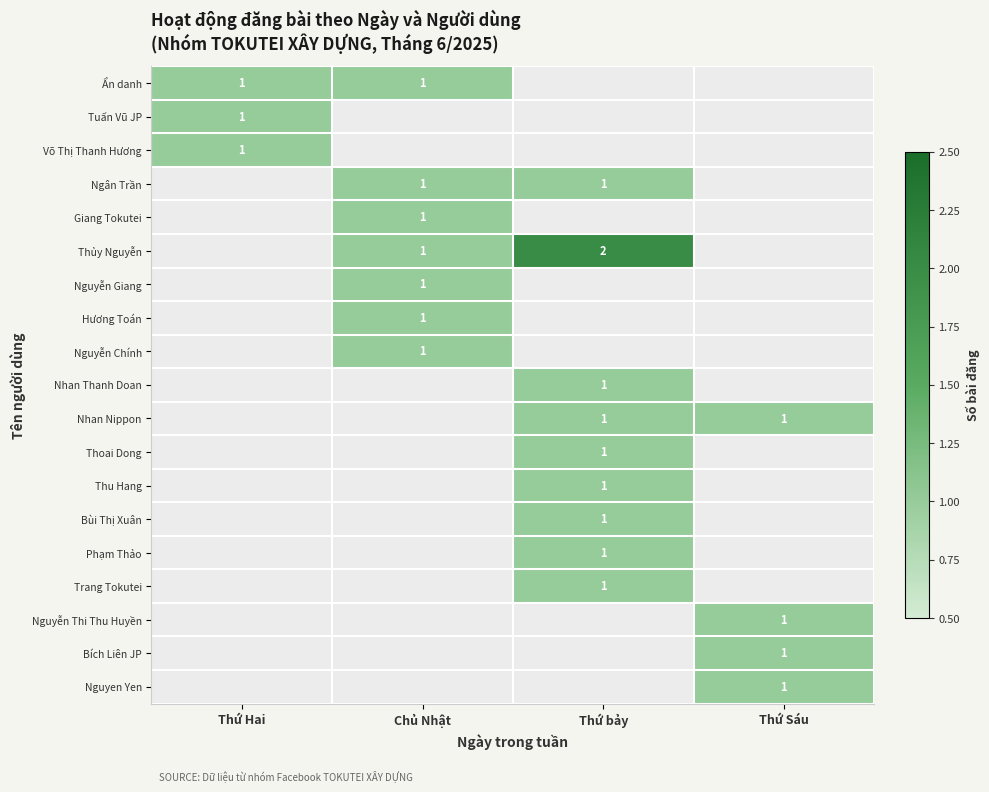

True or false: Nguyen Yen has a value of 1 at Thứ Sáu.

True